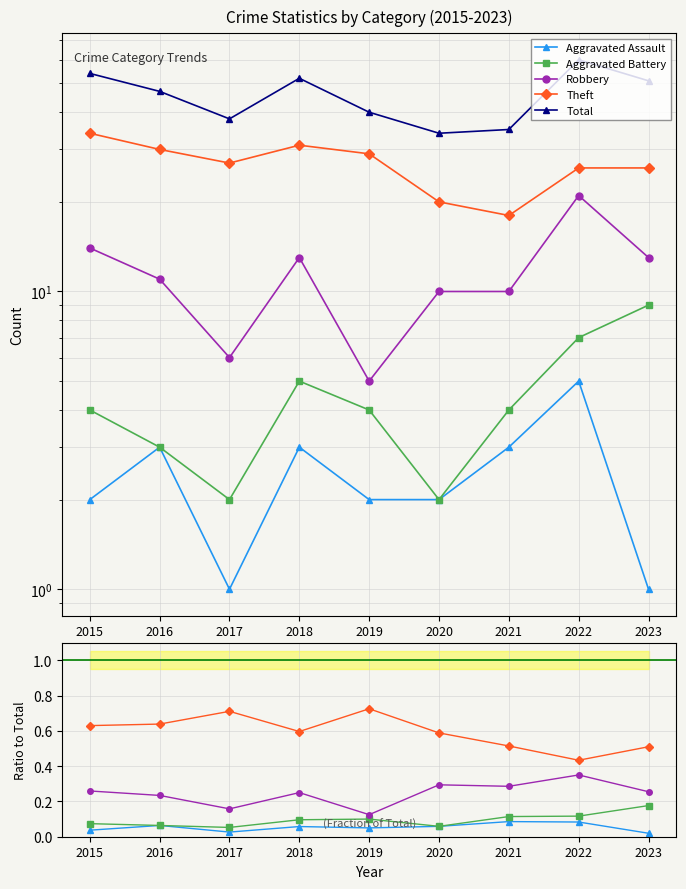

Is it true that Theft equals 0.7 at 2017?

True